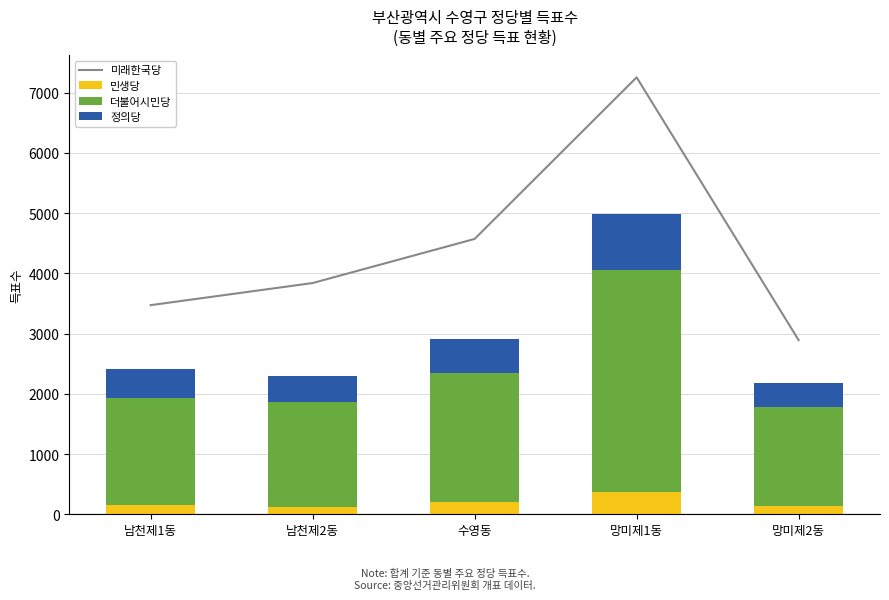

Which has a higher value, 수영동 or 망미제2동?

수영동